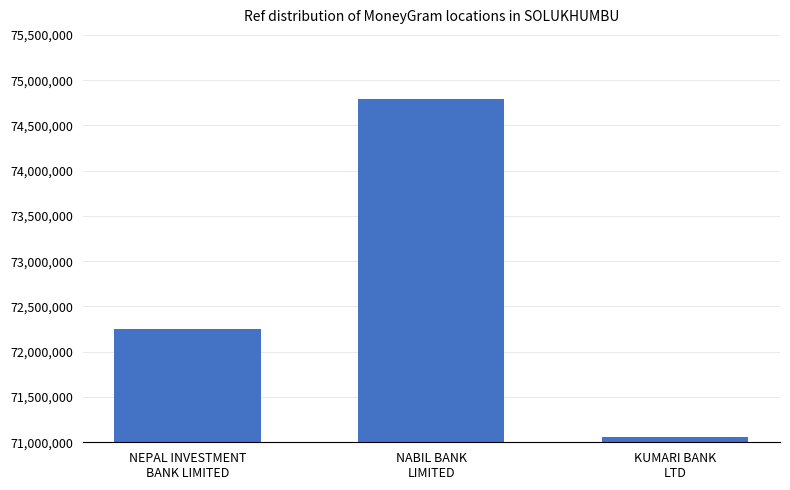

List the labels in order of value, smallest first.

KUMARI BANK
LTD, NEPAL INVESTMENT
BANK LIMITED, NABIL BANK
LIMITED